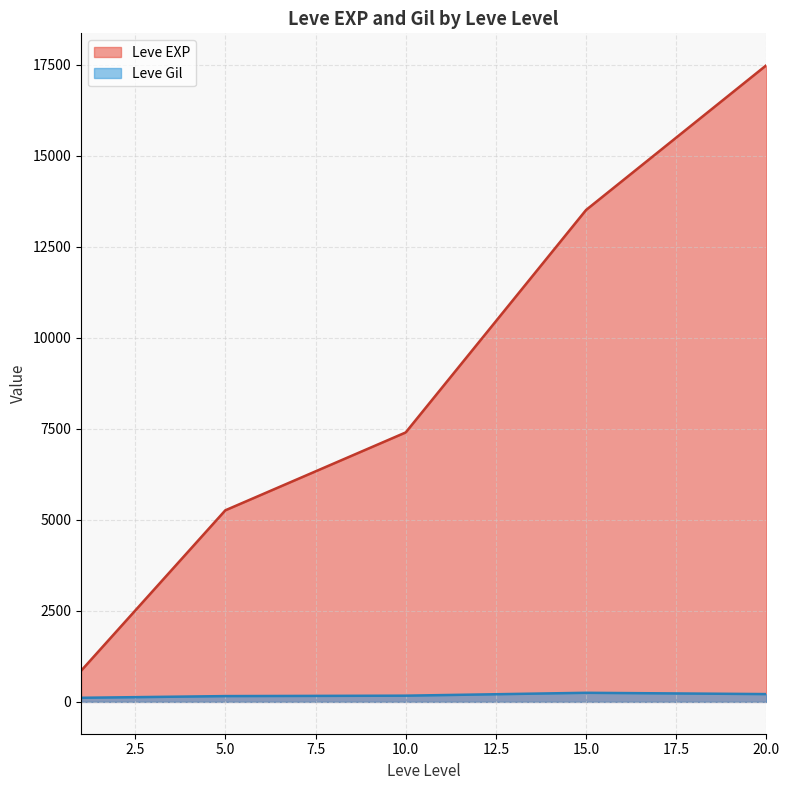

What is the sum of all Leve Gil values?

905.8